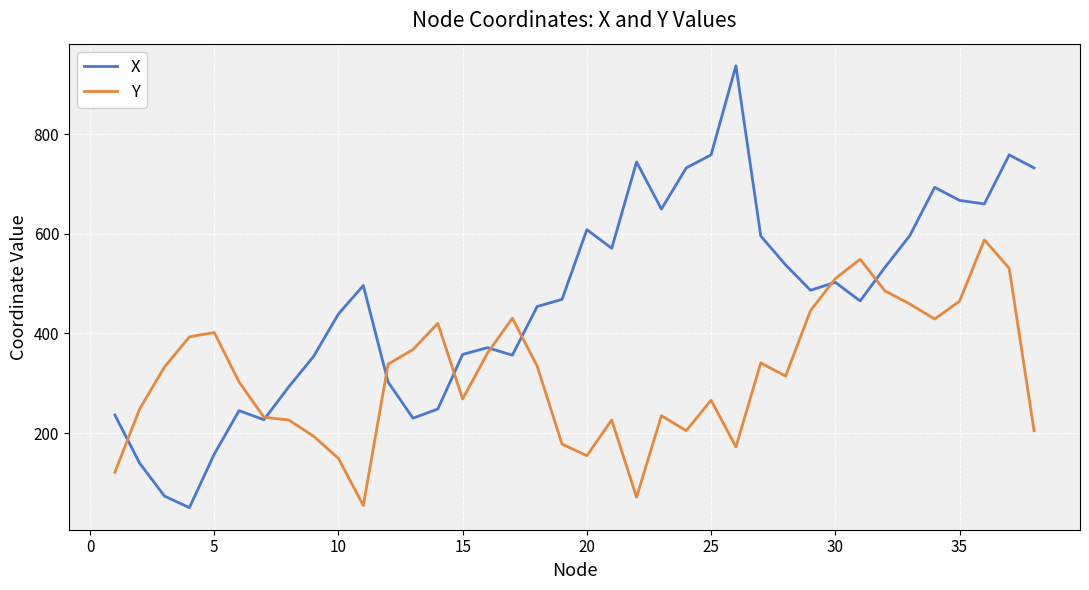

How many interior local valleys does the X series have?

9